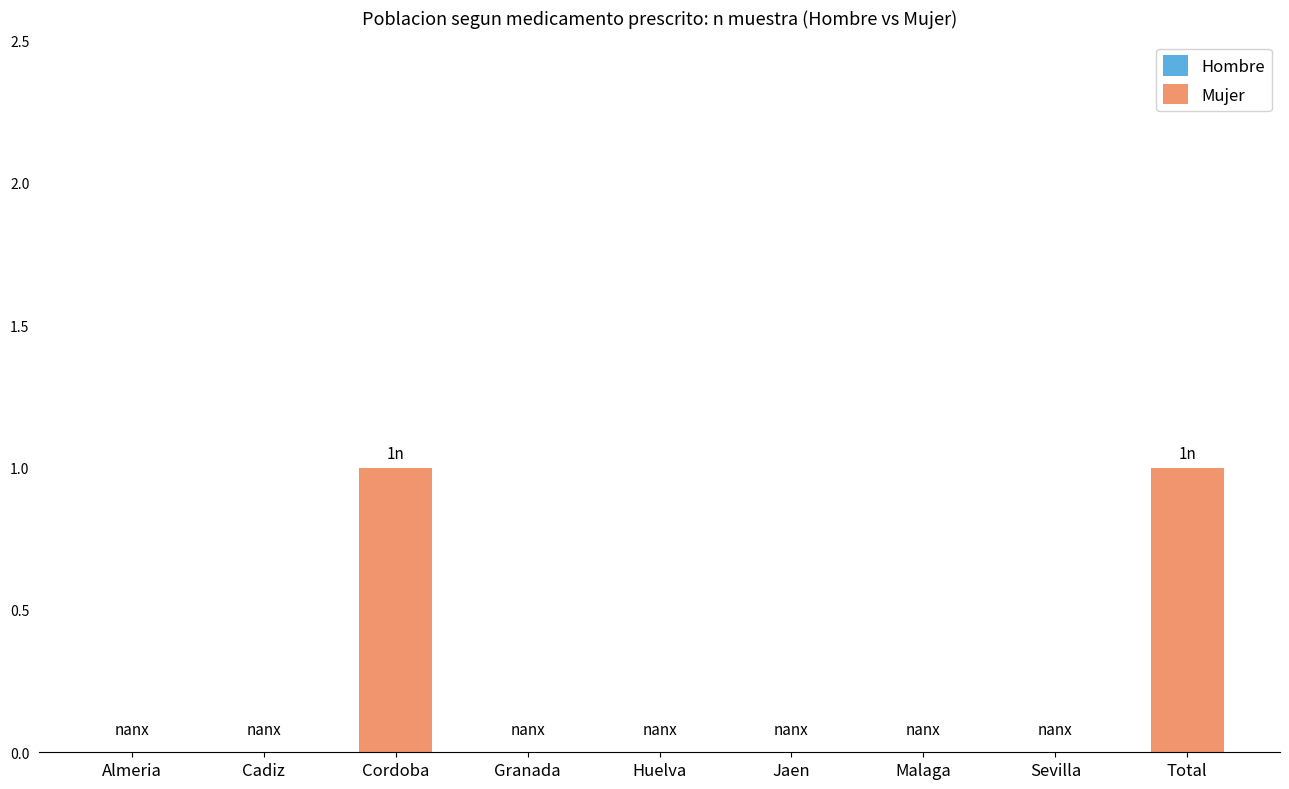

Reading left to right, what are all the values shown in this chart?

Almeria=0	Cadiz=0	Cordoba=1	Granada=0	Huelva=0	Jaen=0	Malaga=0	Sevilla=0	Total=1